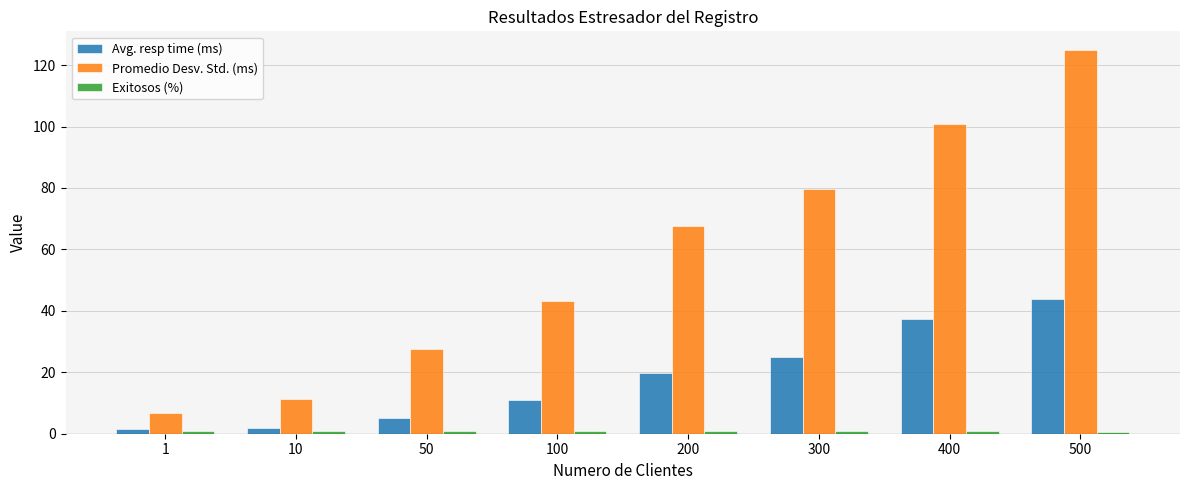

What is the value of the Promedio Desv. Std. (ms) bar at the 2nd from the left?

11.3